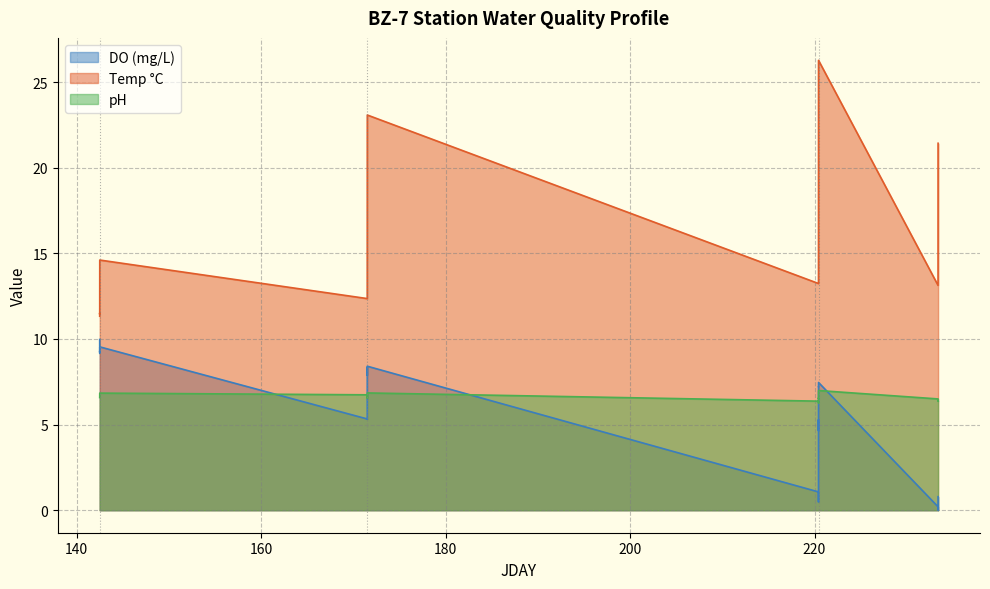

Does the chart display data point markers on the line(s)?

No